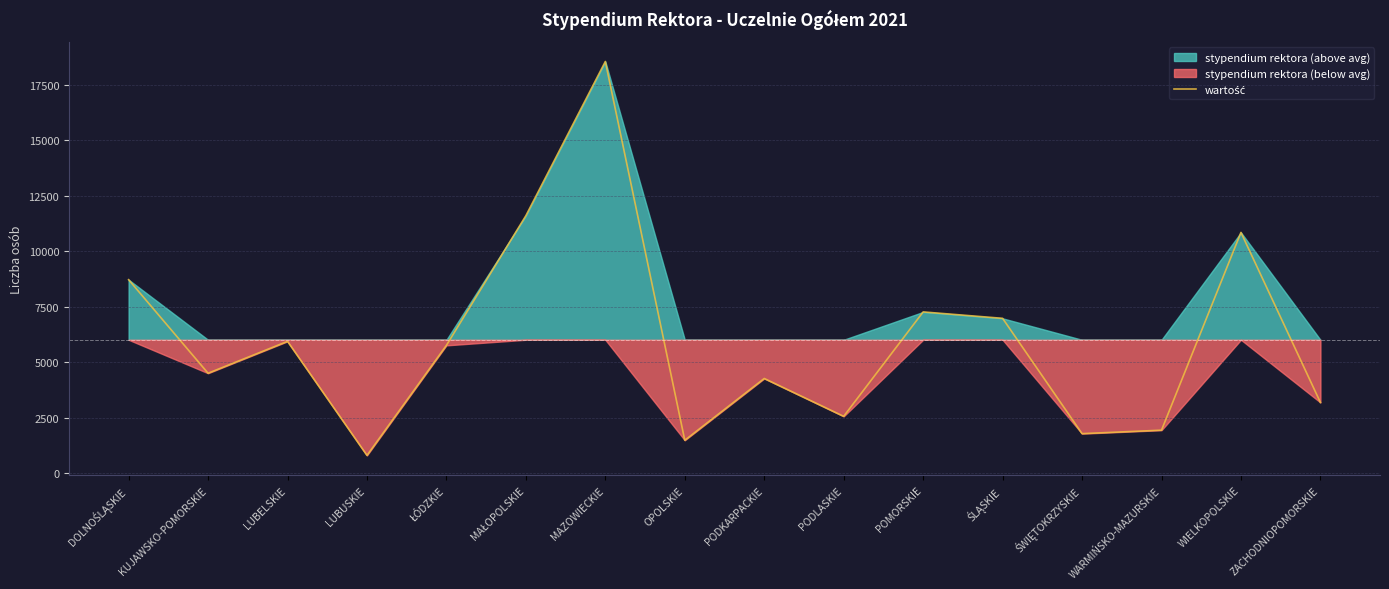

The chart shows a value of 6976 at ŚLĄSKIE. True or false?

True